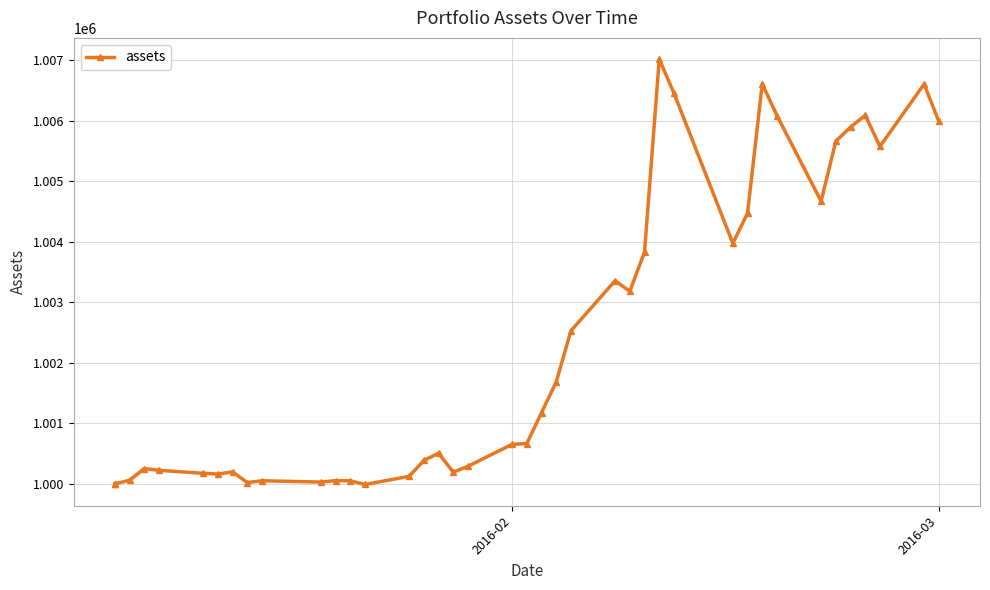

What is the difference between the maximum and minimum values?

7026.7